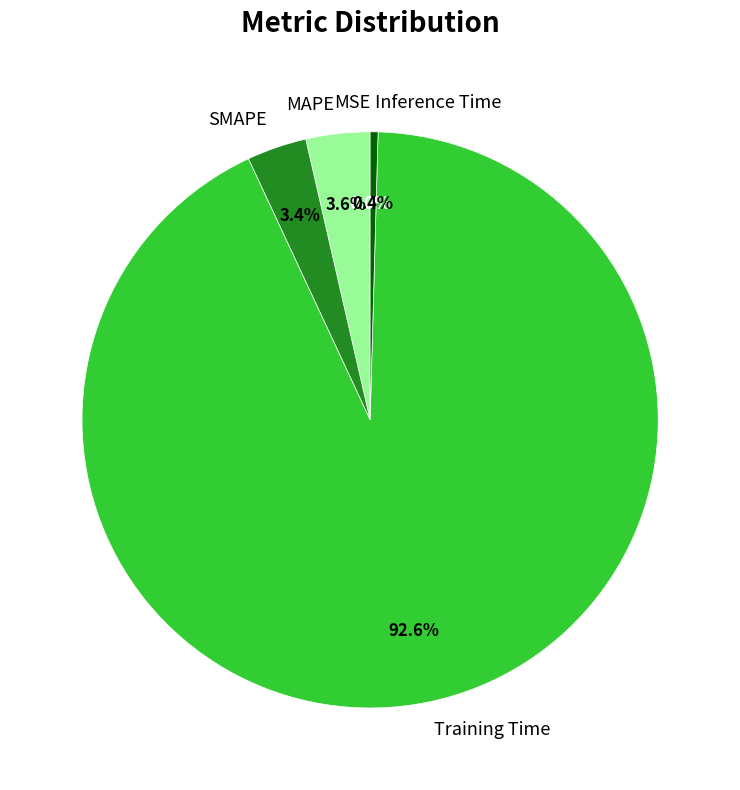

Is there a majority slice in this chart?

Yes